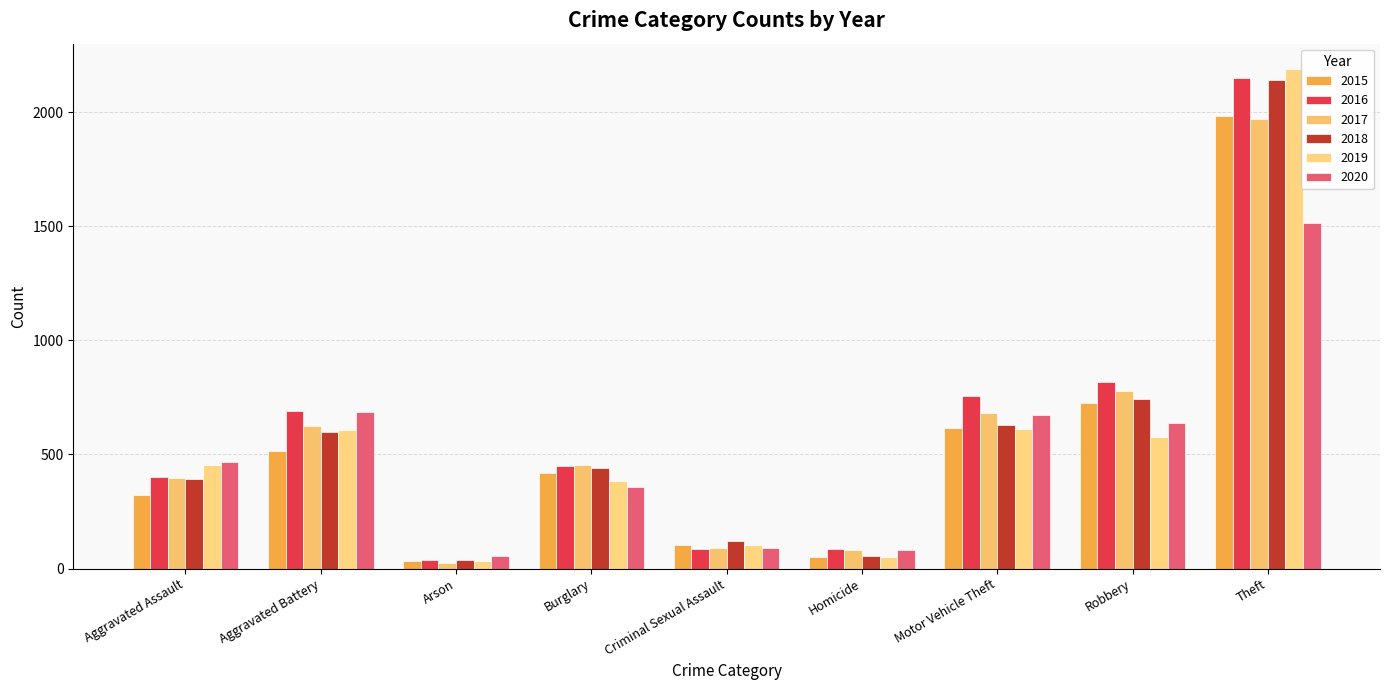

List the labels in order of 2018 value, largest first.

Theft, Robbery, Motor Vehicle Theft, Aggravated Battery, Burglary, Aggravated Assault, Criminal Sexual Assault, Homicide, Arson